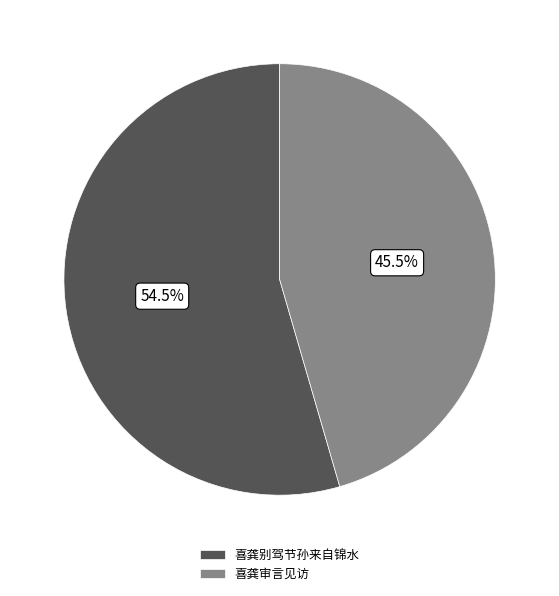

Rank the categories by value from lowest to highest.

喜龚审言见访, 喜龚别驾节孙来自锦水